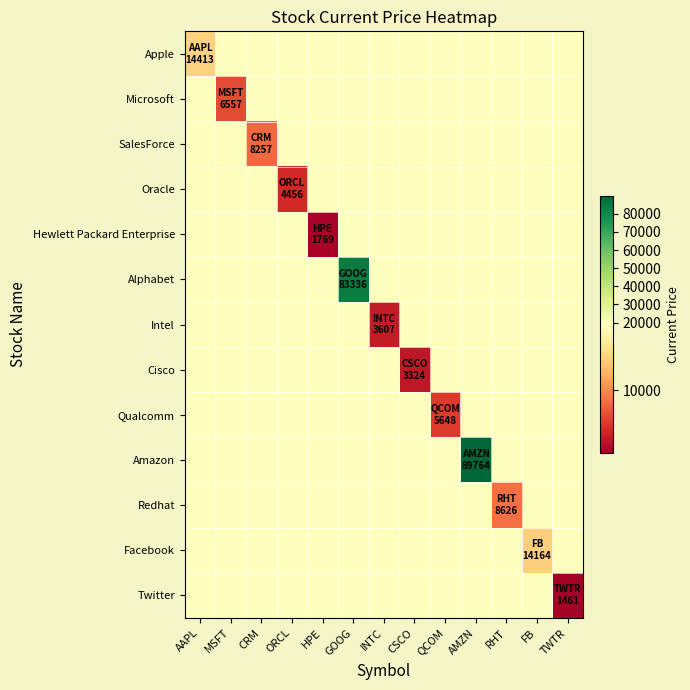

Which series has the widest spread of values?

Amazon